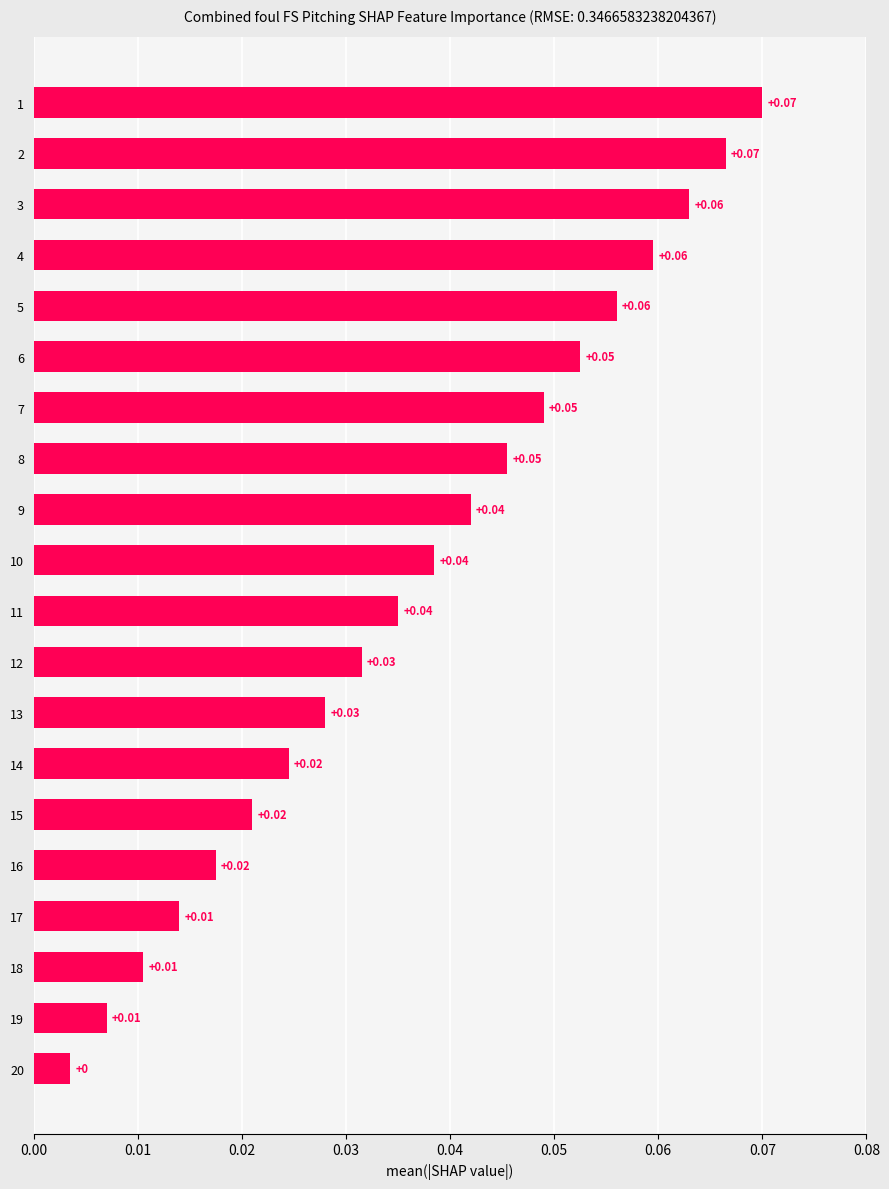

What is the sum of all values?

0.7